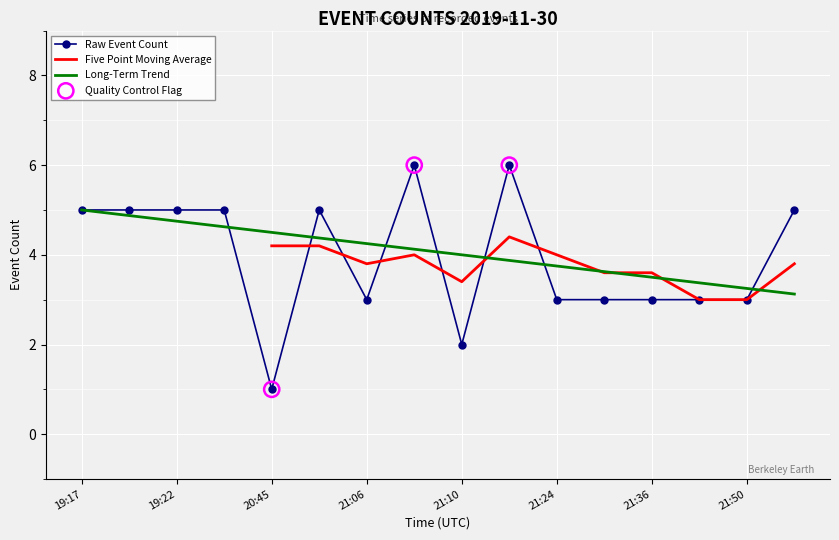

What is the ratio of the value at 21:10 to the value at 19:20?

0.4